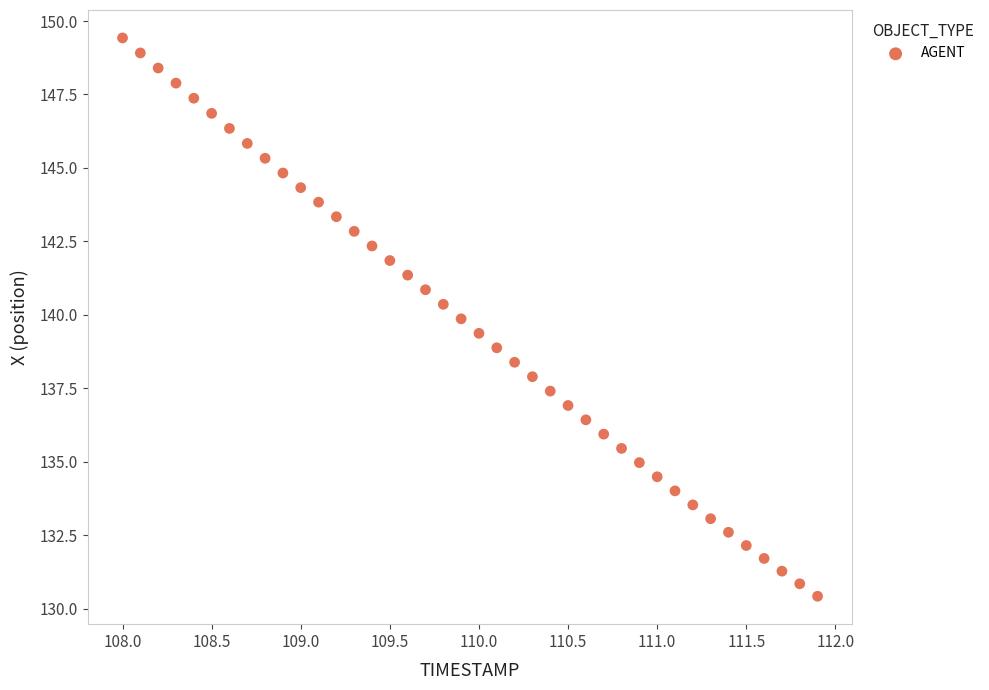

What is the range of X values (max minus min)?

3.9